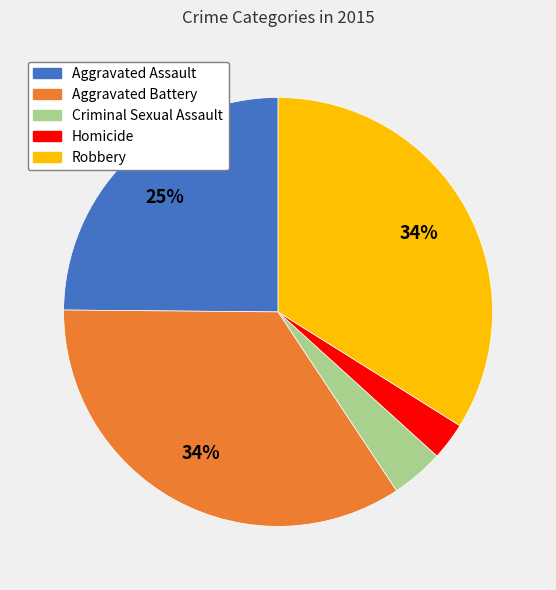

To the nearest percent, what portion does Homicide represent?

3%